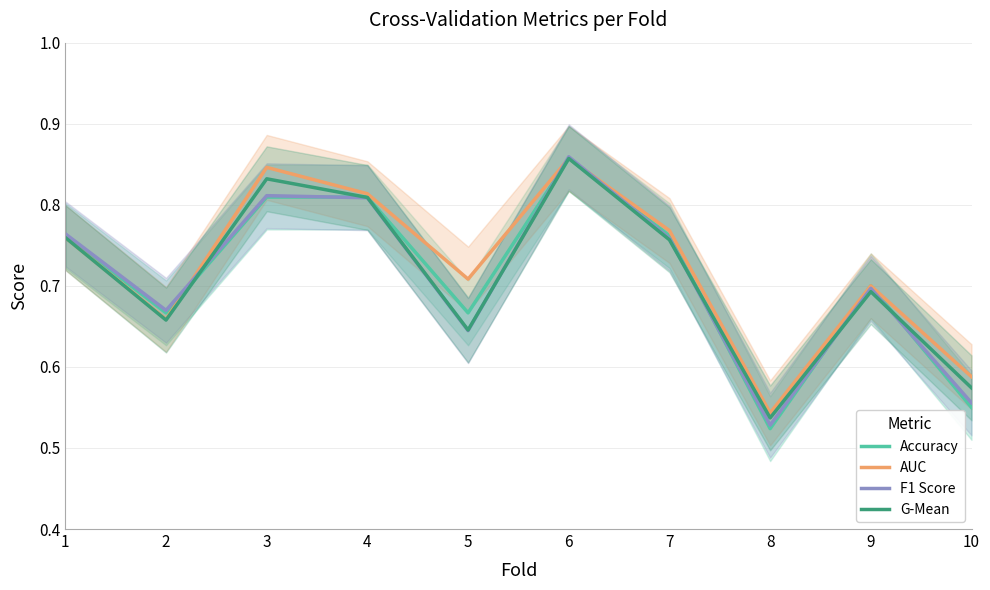

Rank the series by their maximum value, from lowest to highest.

Accuracy, G-Mean, AUC, F1 Score